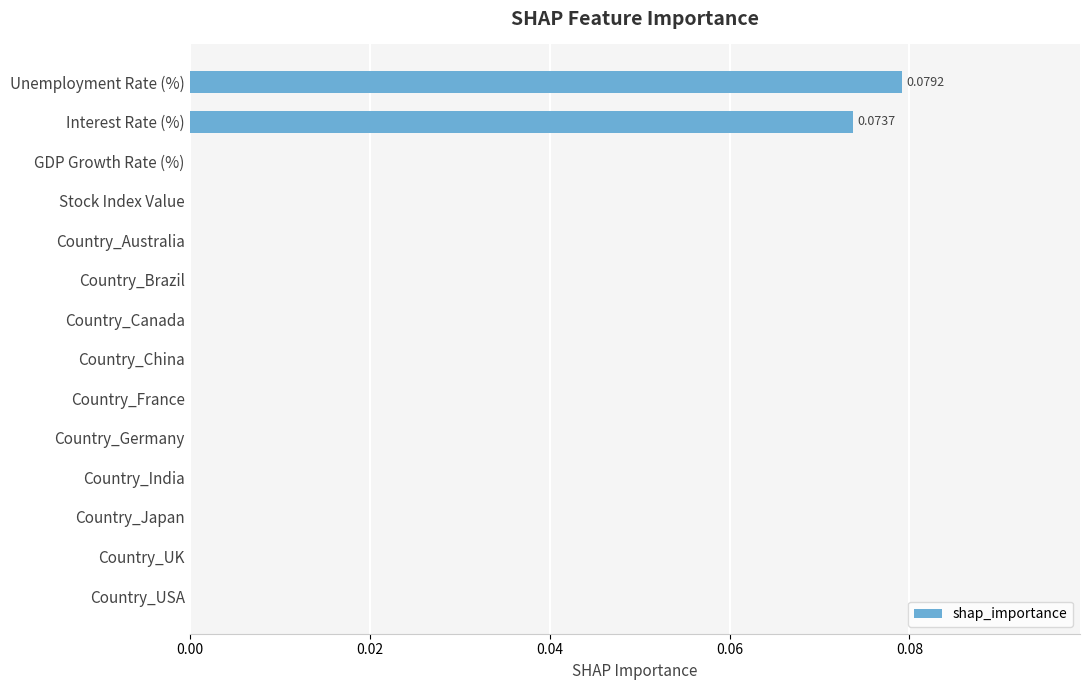

How many data points does each series have?

14